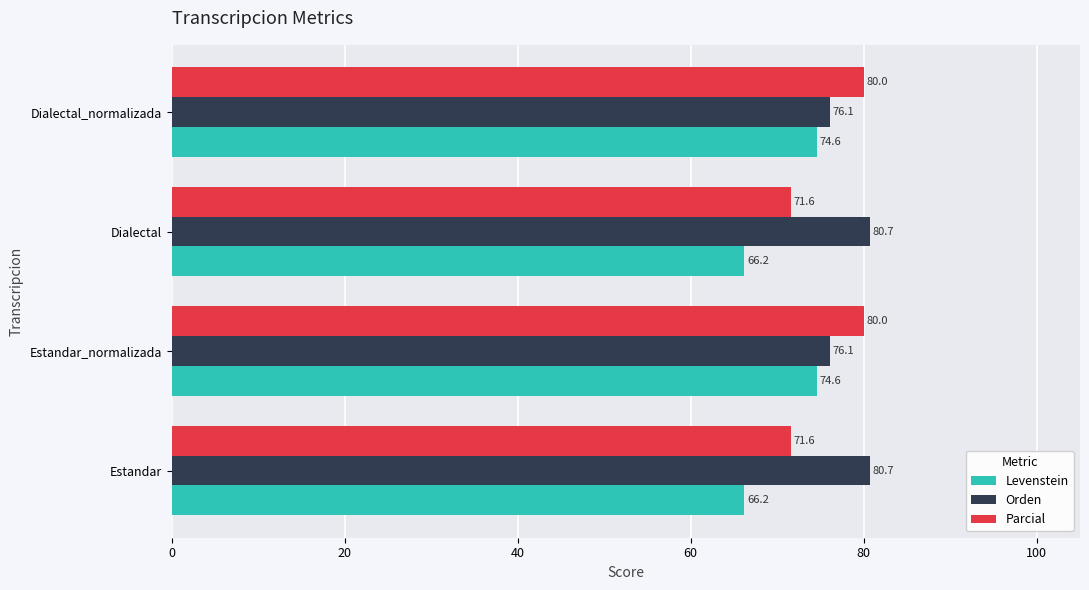

What is the spread (max minus min) of values at Dialectal?

14.5